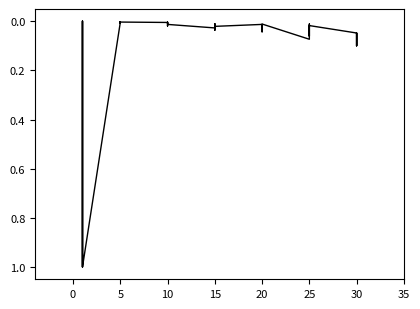

What is the greatest value displayed?

1.0